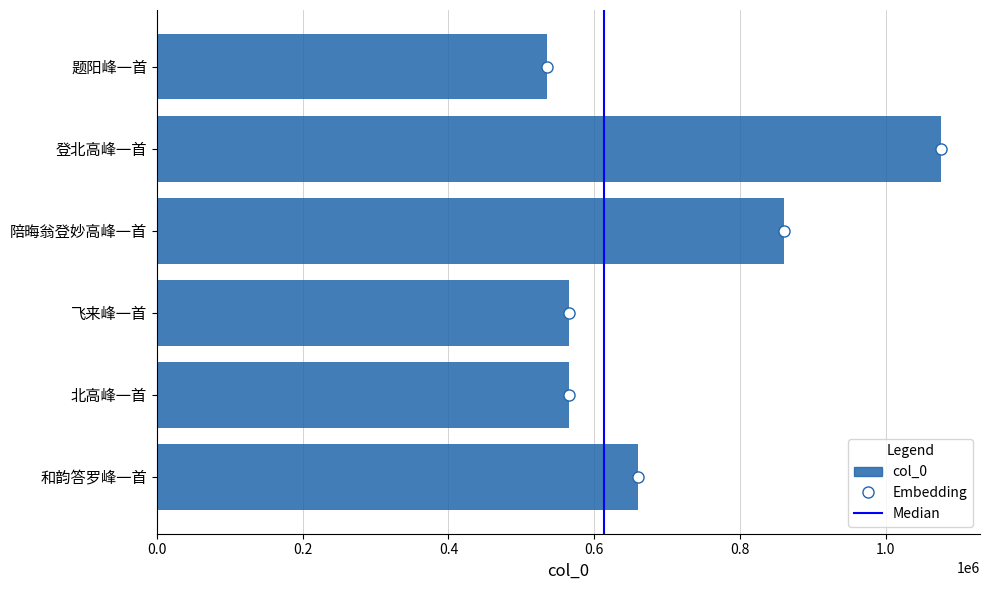

Where is the data nearest to the value 805546?

陪晦翁登妙高峰一首